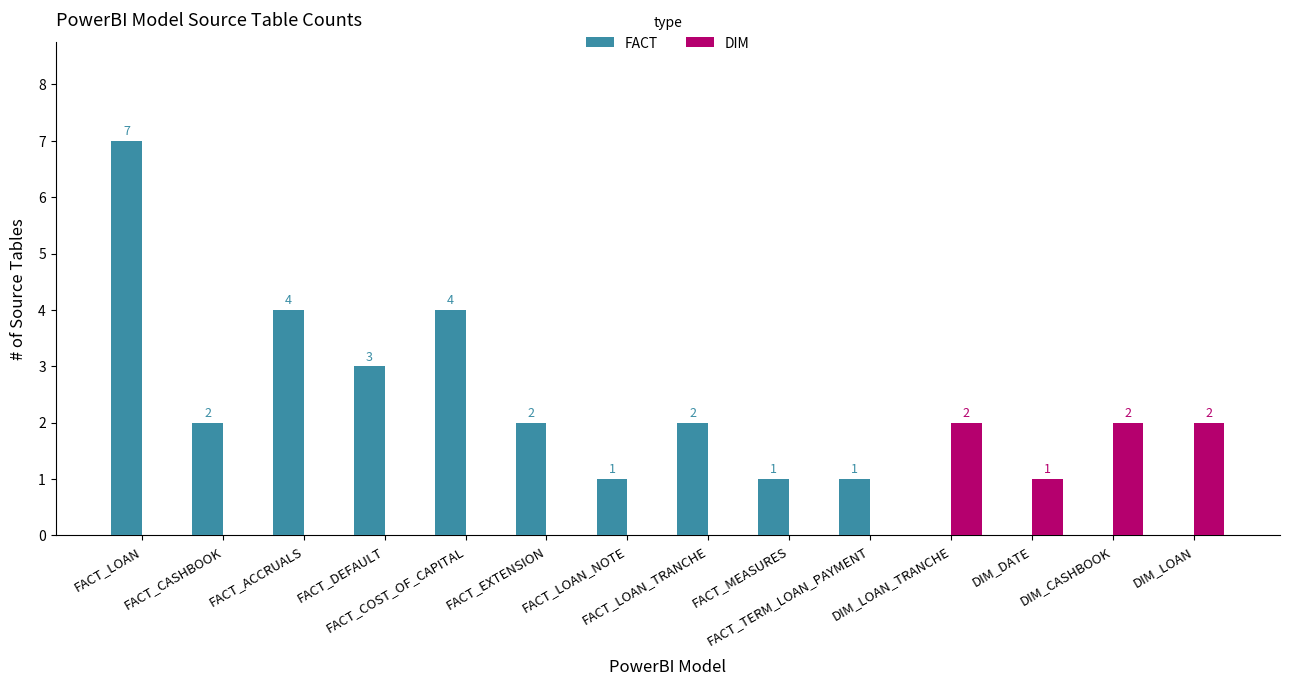

What is the sum of all FACT values?

27